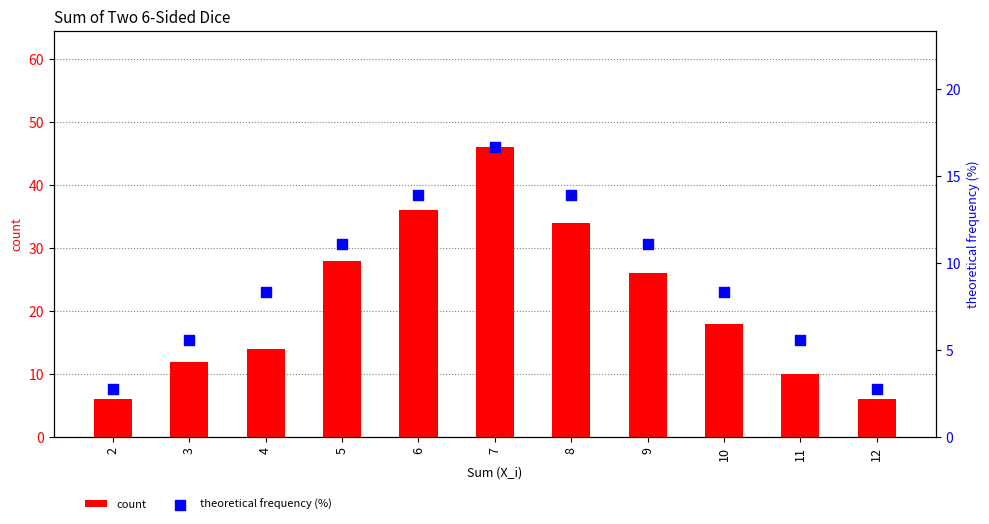

At how many categories does at least one series exceed 12?

7